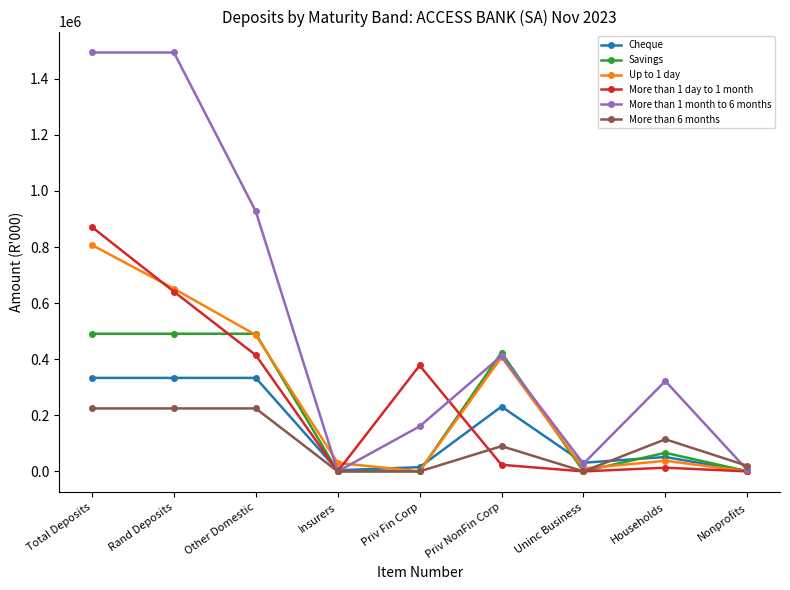

What is the average value of the Savings series?

218194